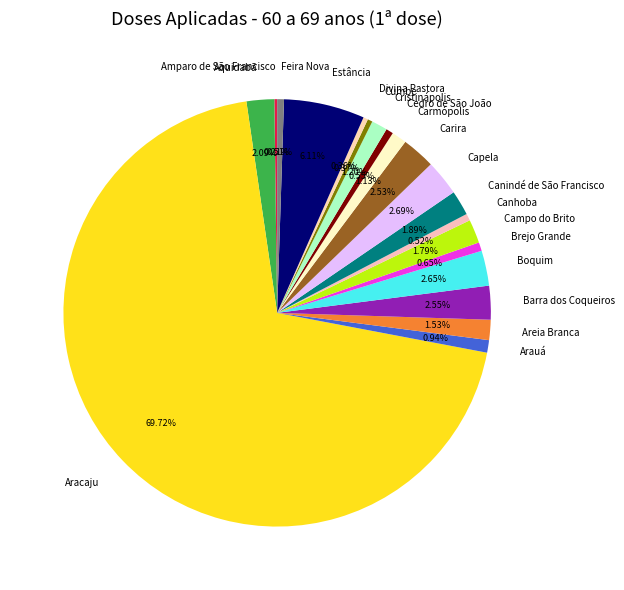

Which slice is the largest?

Aracaju